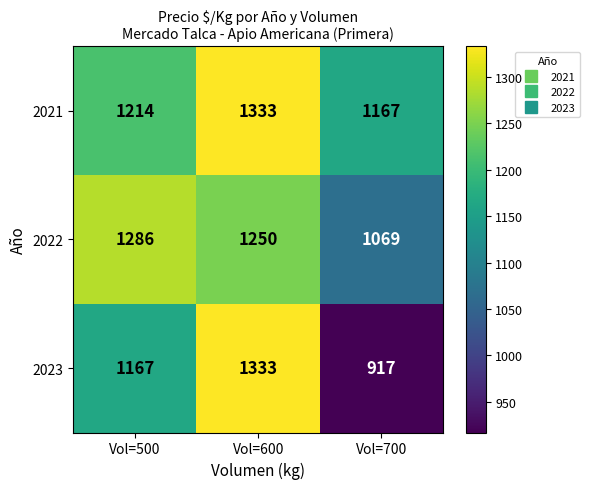

Rank the series by their average value, from lowest to highest.

2023, 2022, 2021